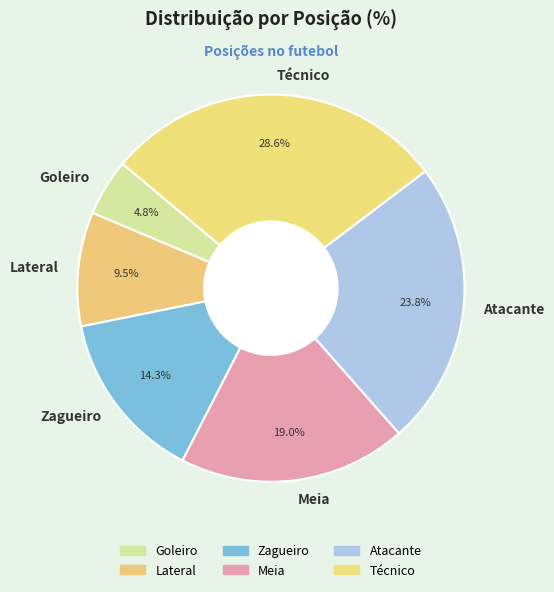

The Técnico slice represents 29% of the pie. True or false?

True